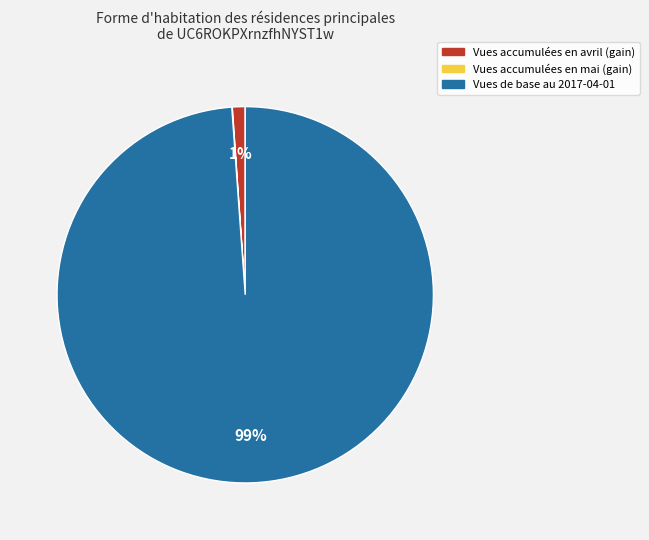

To the nearest percent, what is the average slice percentage?

33%